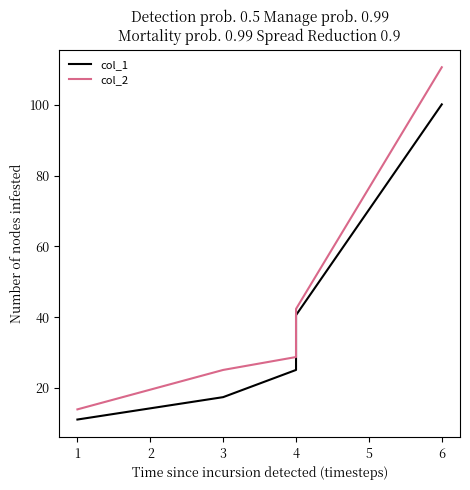

What are all the series names shown in the legend?

col_1, col_2